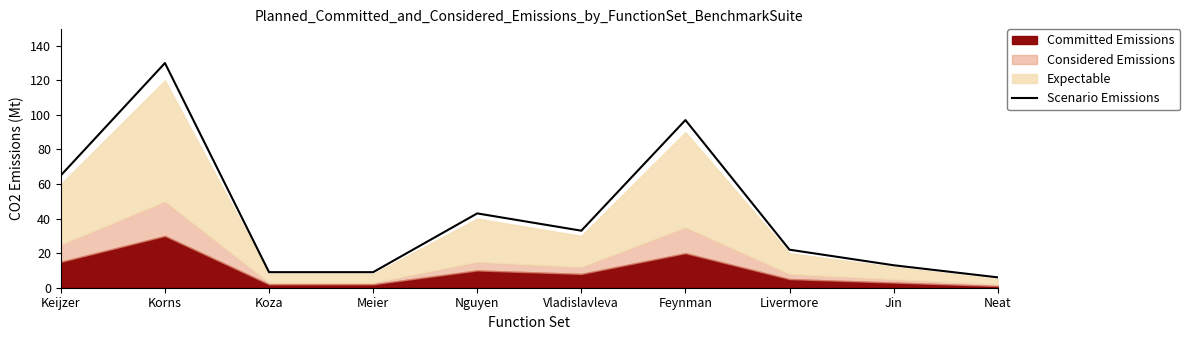

True or false: the data has more than 0 interior local peaks.

True